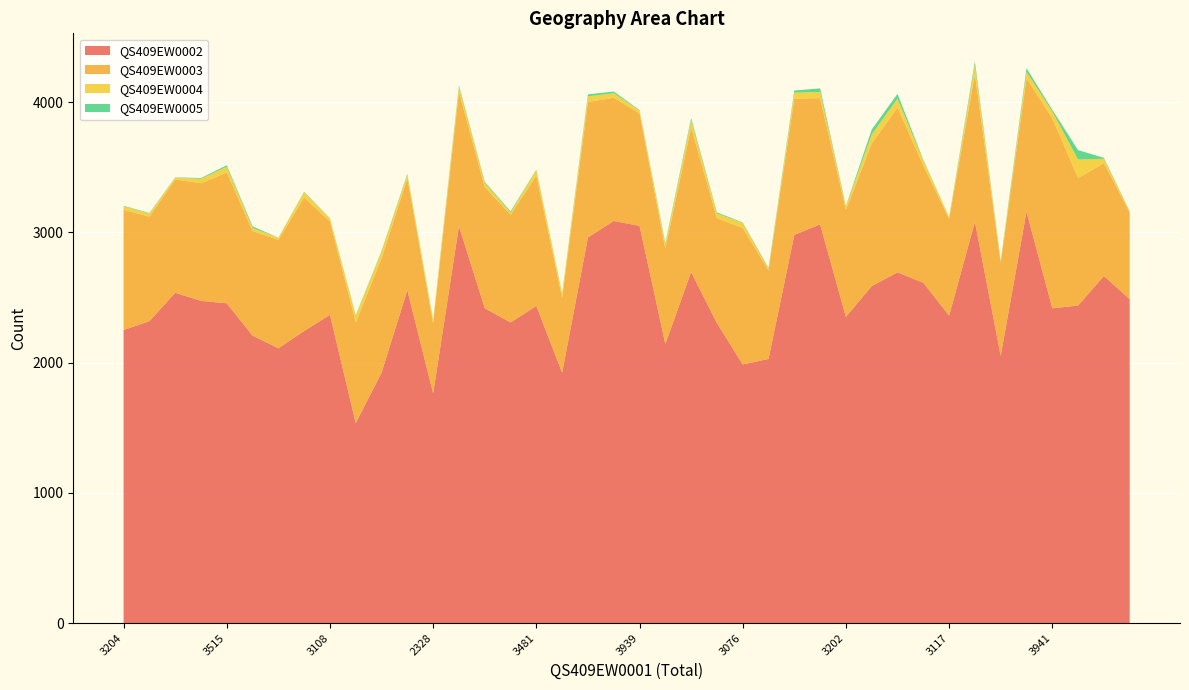

Reading left to right, list all the values displayed in this chart.

QS409EW0002: 2250	2318	2536	2474	2455	2207	2110	2243	2367	1535	1923	2556	1764	3047	2418	2308	2435	1922	2961	3087	3050	2143	2695	2303	1986	2028	2981	3061	2351	2587	2693	2613	2361	3081	2052	3159	2417	2438	2665	2487
QS409EW0003: 923	802	870	903	1005	803	832	1024	716	774	877	858	537	1033	930	825	1000	575	1040	946	863	731	1112	806	1047	681	1046	969	822	1094	1265	900	743	1133	713	1025	1458	978	867	666
QS409EW0004: 27	24	14	34	43	24	16	41	23	49	53	29	24	40	32	19	41	31	43	35	23	33	53	36	39	13	45	48	25	70	68	38	12	72	13	48	53	143	33	7
QS409EW0005: 4	4	2	6	12	12	1	4	2	6	5	7	3	10	8	9	5	4	15	13	3	11	17	8	4	6	17	27	4	38	37	6	1	26	4	28	13	72	7	2